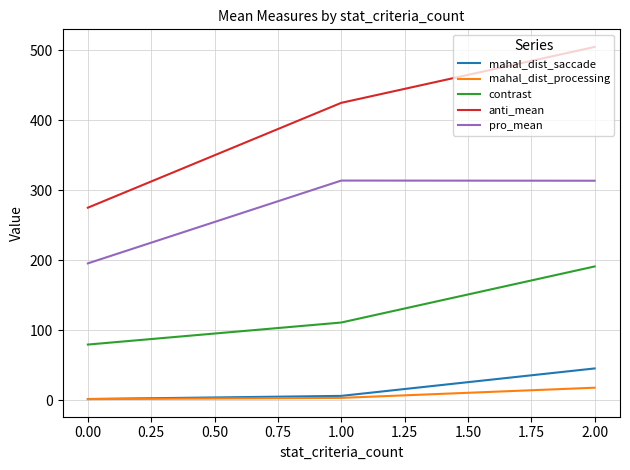

Does the chart have visible grid lines?

Yes